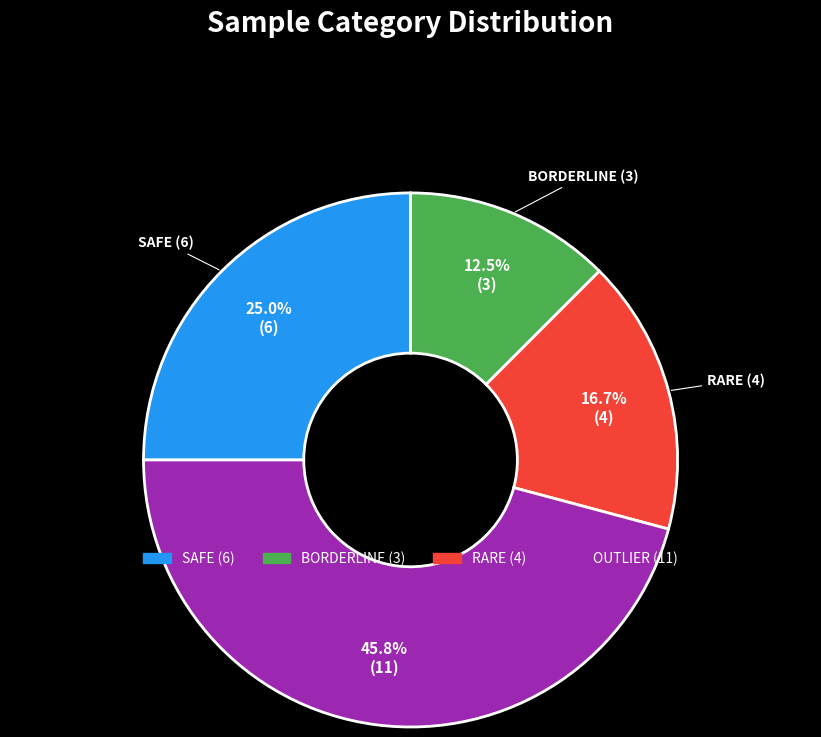

To the nearest percent, what is the combined percentage of OUTLIER and BORDERLINE?

58%